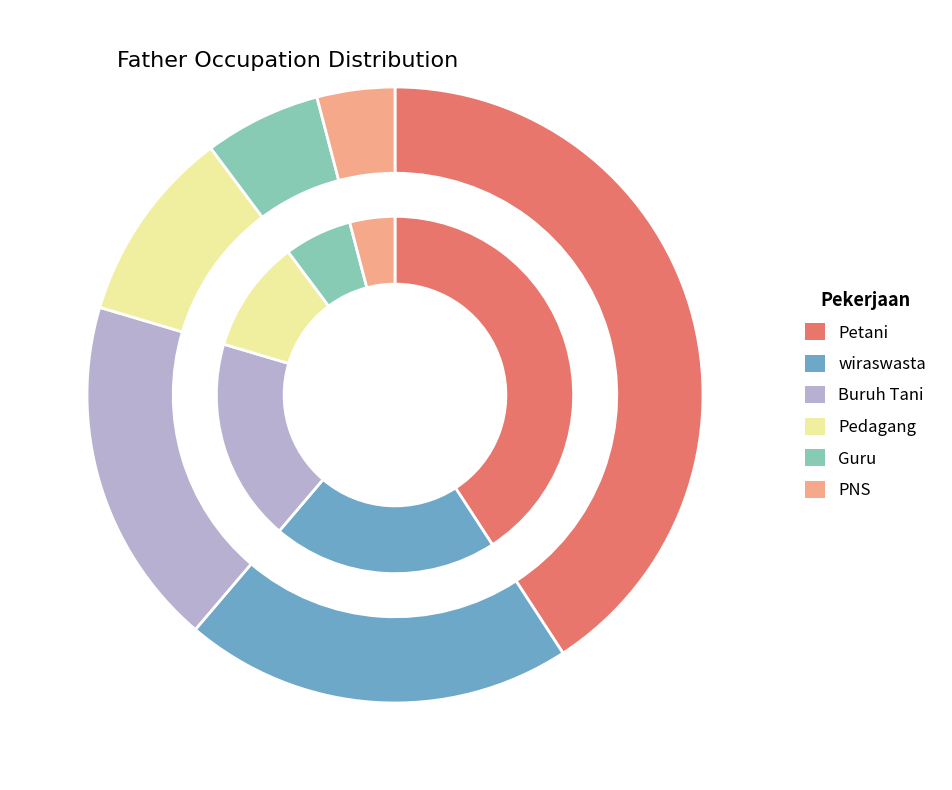

What is the change in value from Buruh Tani to Guru?

-12